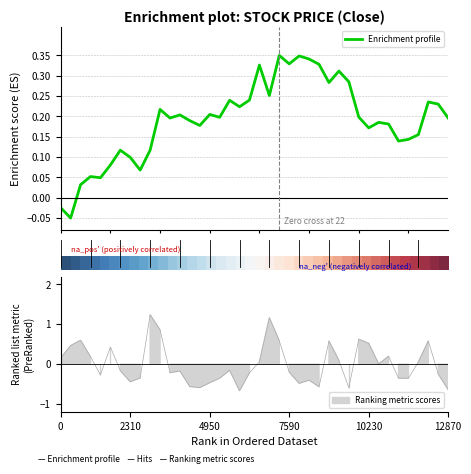

At how many categories does at least one series exceed 0?

39